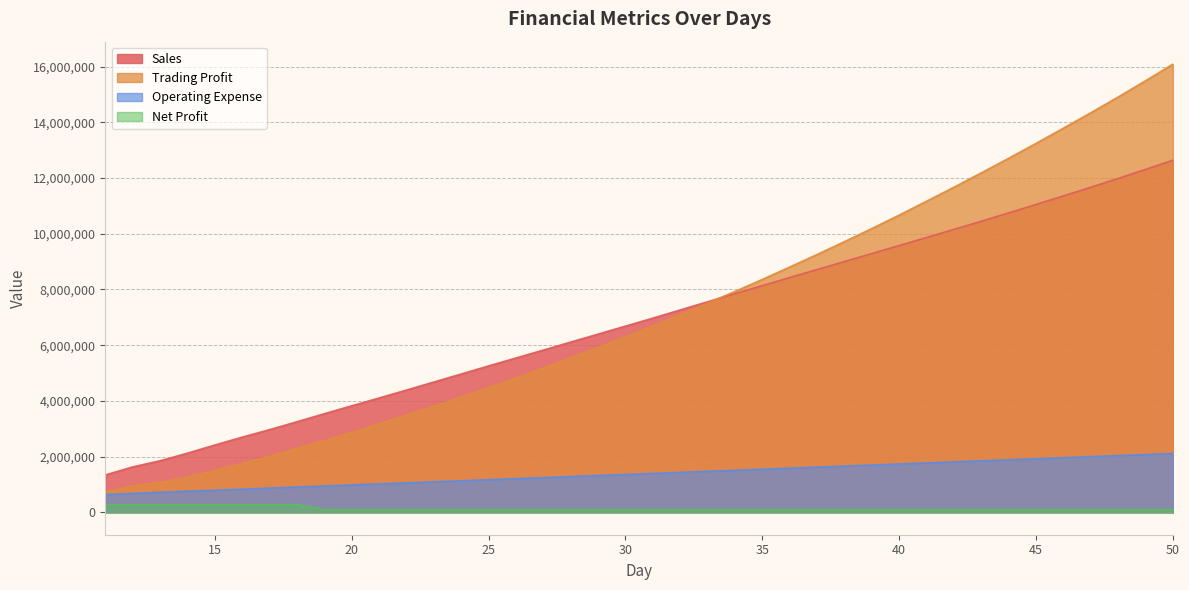

How many lines are shown in the chart?

4